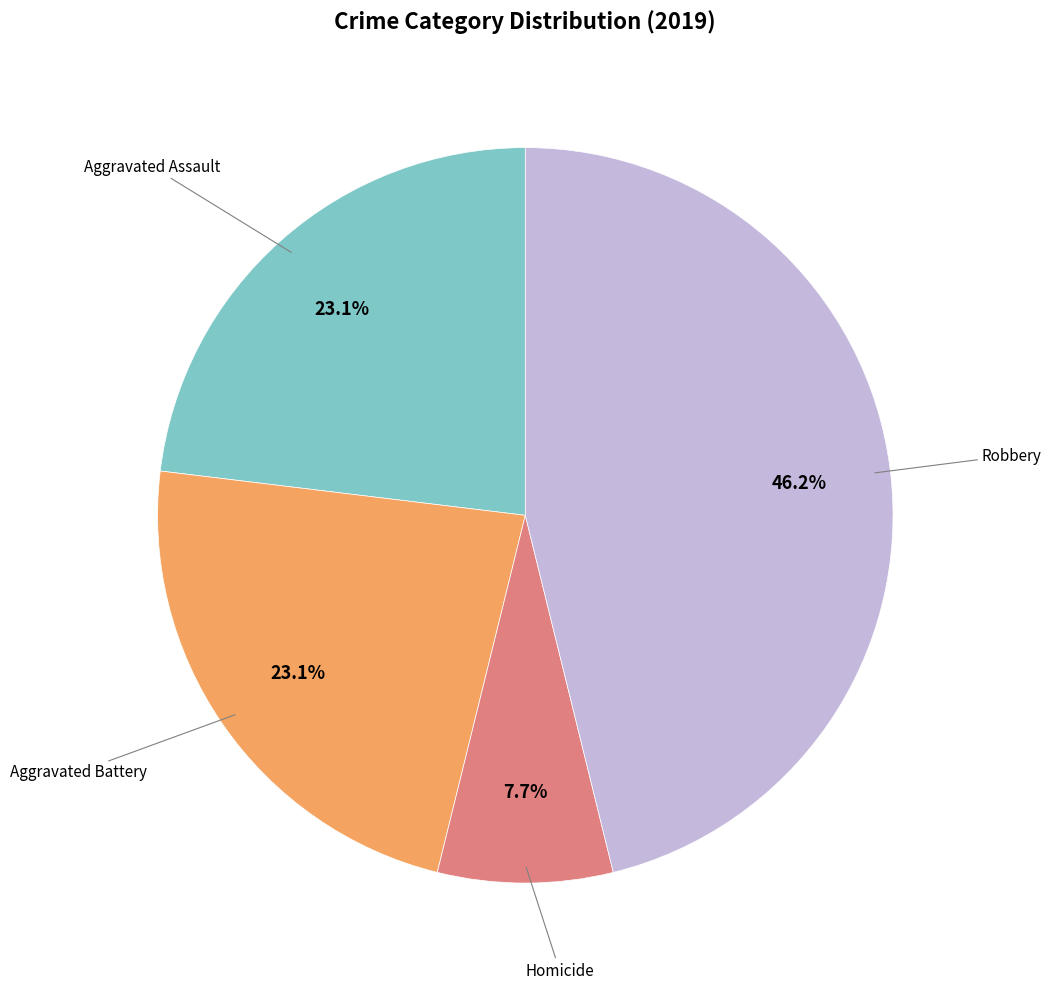

Is there any slice that represents more than half of the pie?

No